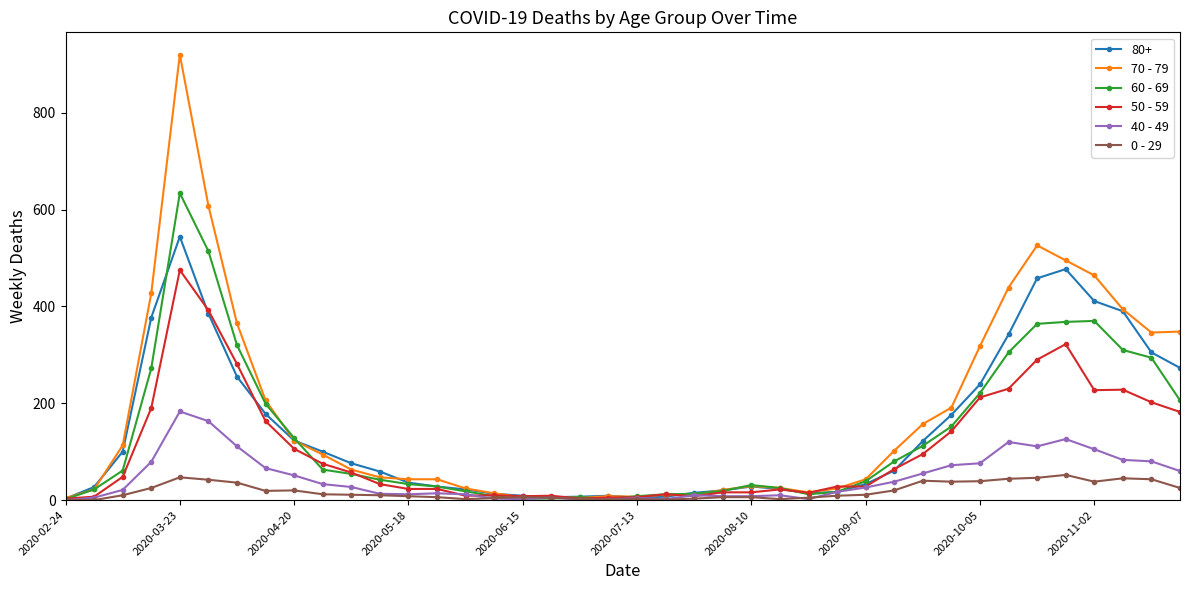

List the series in order of their peak value, highest first.

70 - 79, 60 - 69, 80+, 50 - 59, 40 - 49, 0 - 29